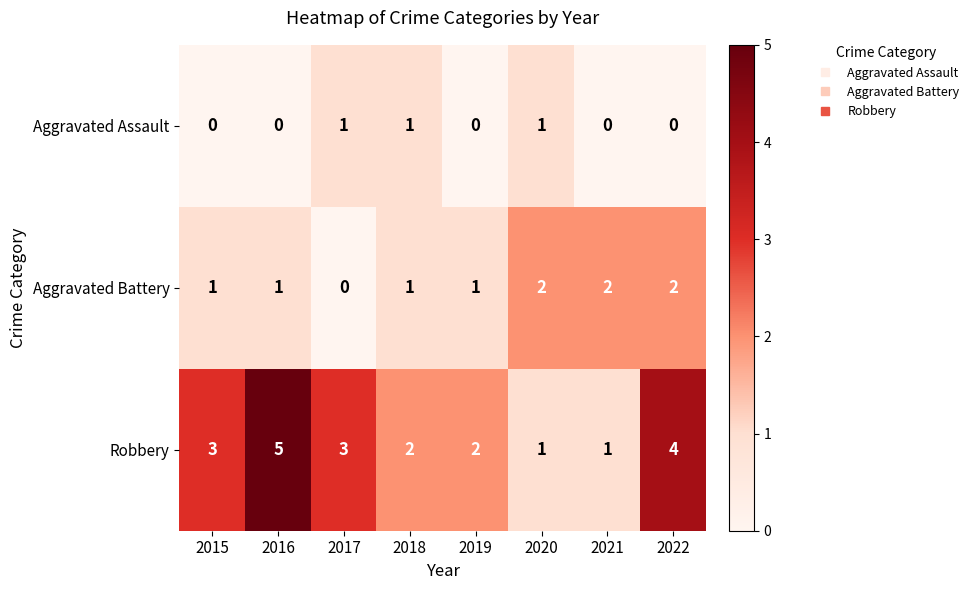

Which series has the largest range (max minus min)?

Robbery